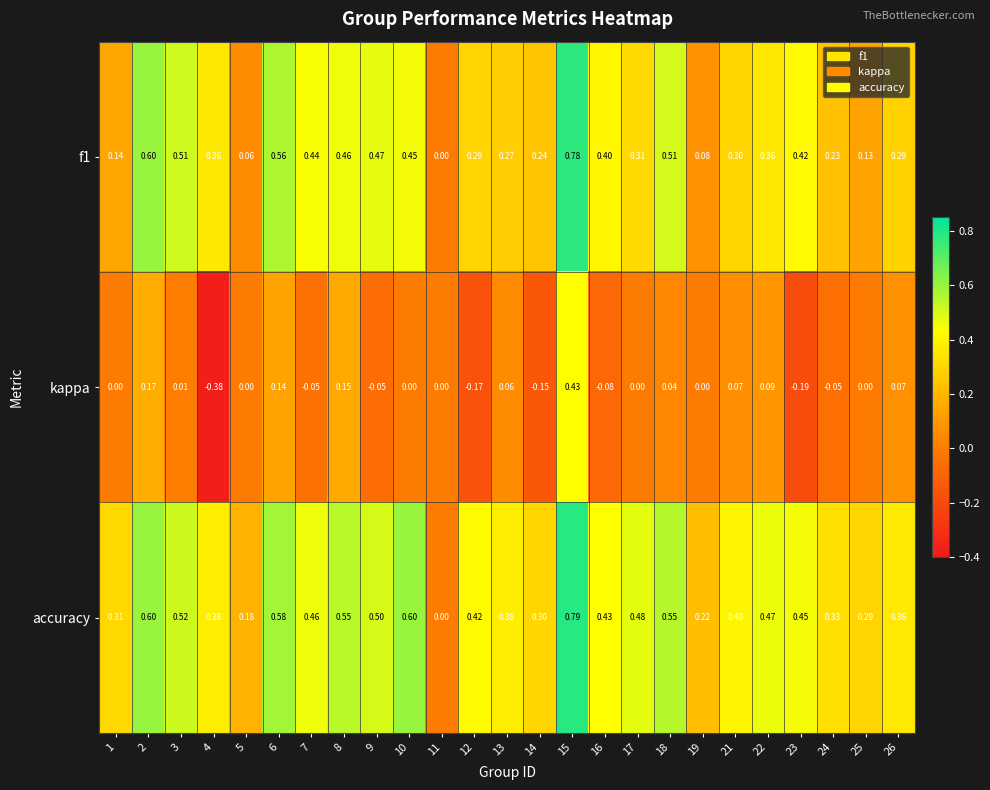

Which series has the largest range (max minus min)?

kappa